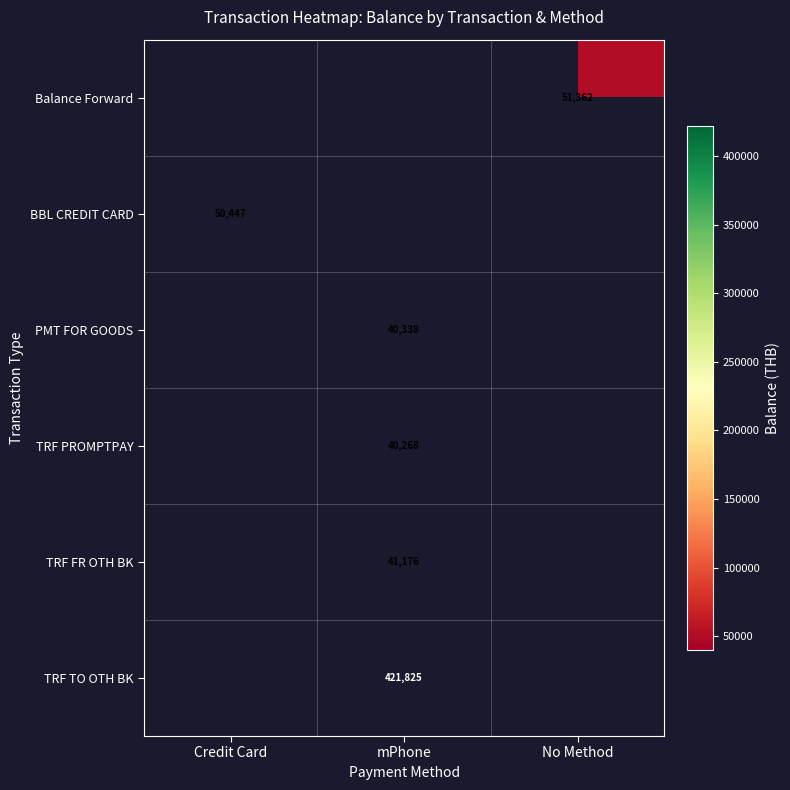

Count the number of data series in this chart.

6